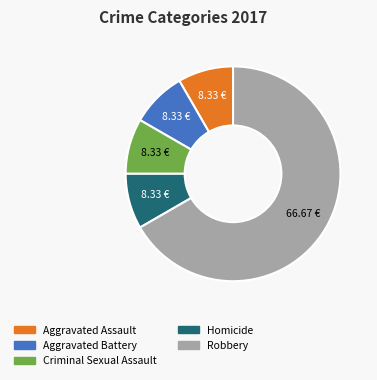

Is there a majority slice in this chart?

Yes